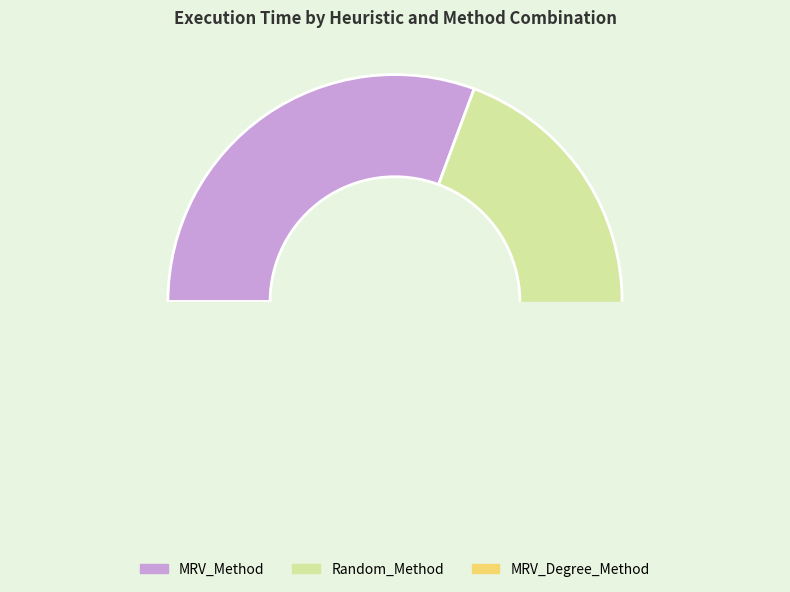

The MRV default slice represents 25% of the pie. True or false?

False